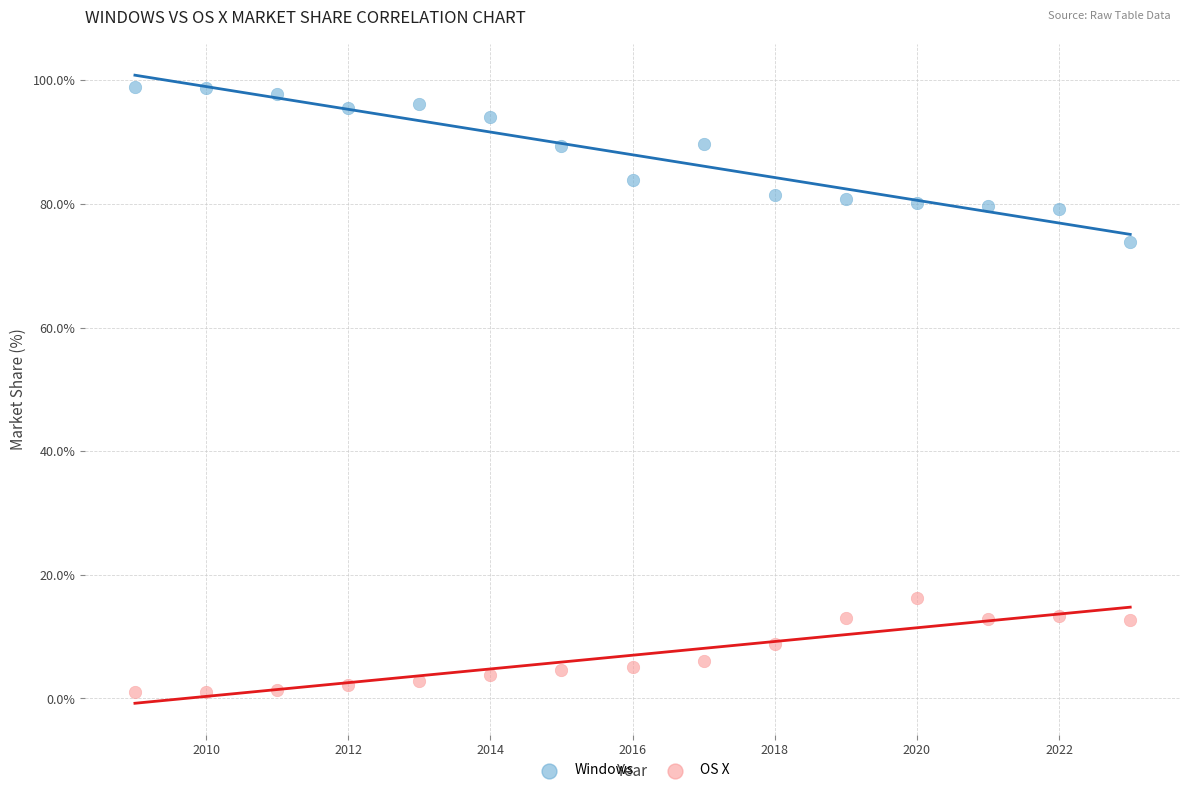

What are all the series names shown in the legend?

Windows, OS X